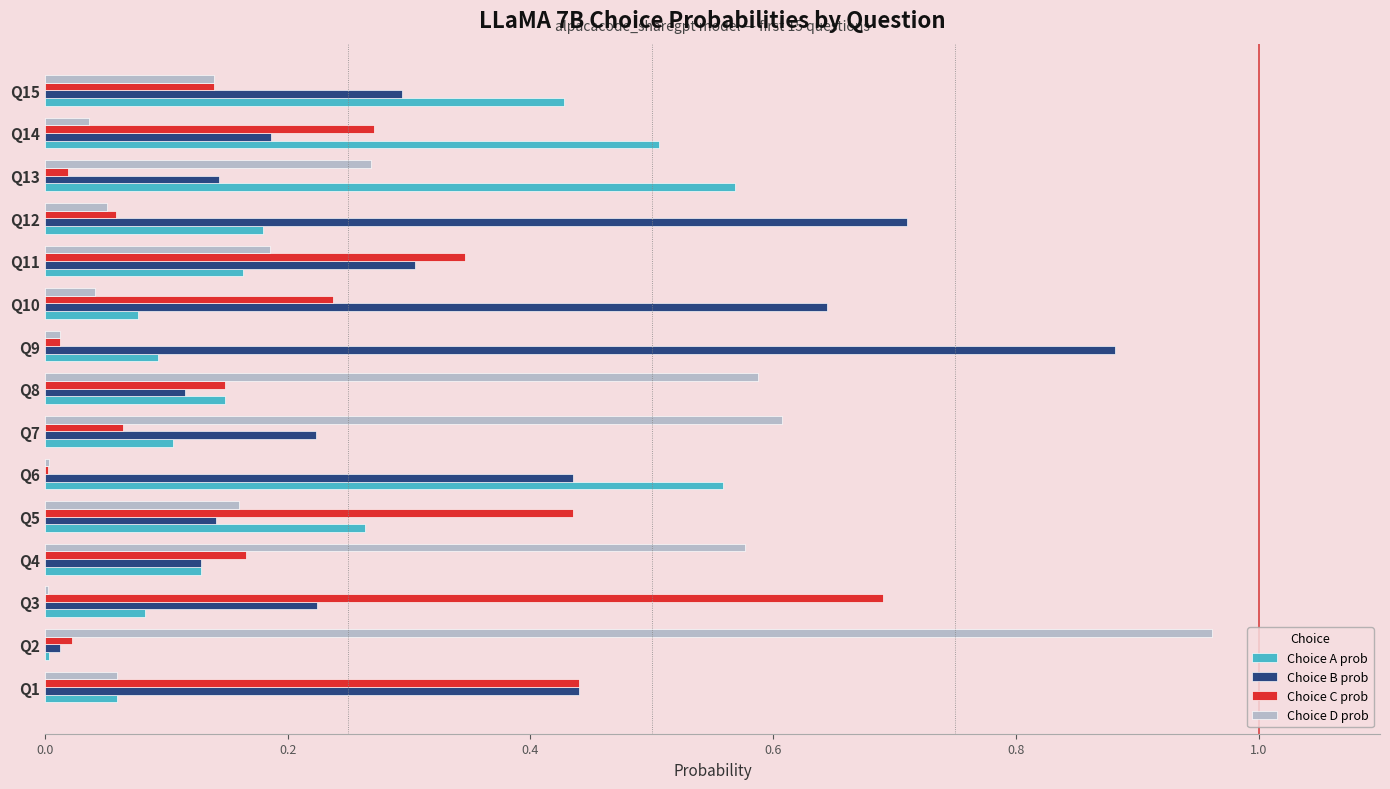

Which series has the largest total across all categories?

Choice B prob